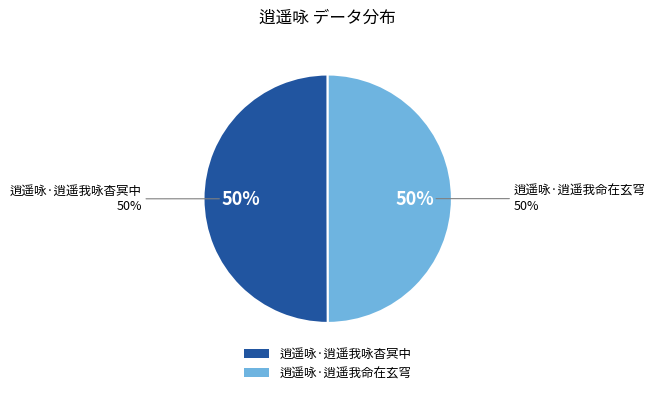

Which category has the smallest portion of the pie?

逍遥咏·逍遥我命在玄穹